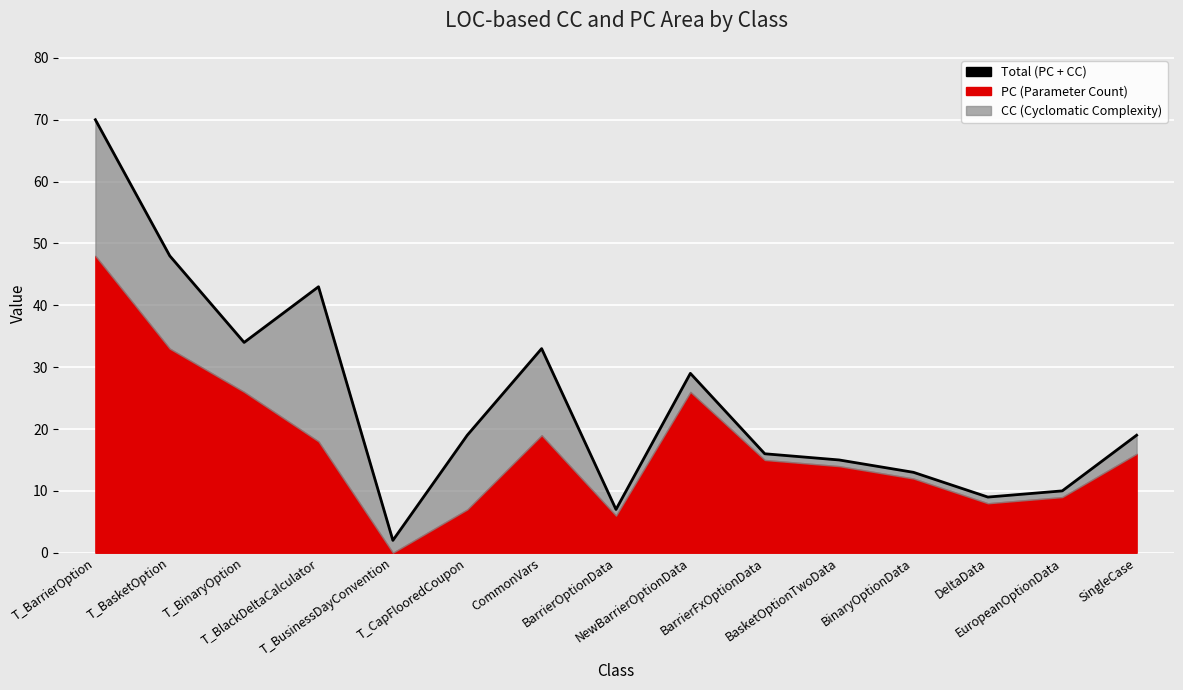

Reading left to right, transcribe all the data shown in this chart.

T_BarrierOption=70	T_BasketOption=48	T_BinaryOption=34	T_BlackDeltaCalculator=43	T_BusinessDayConvention=2	T_CapFlooredCoupon=19	CommonVars=33	BarrierOptionData=7	NewBarrierOptionData=29	BarrierFxOptionData=16	BasketOptionTwoData=15	BinaryOptionData=13	DeltaData=9	EuropeanOptionData=10	SingleCase=19